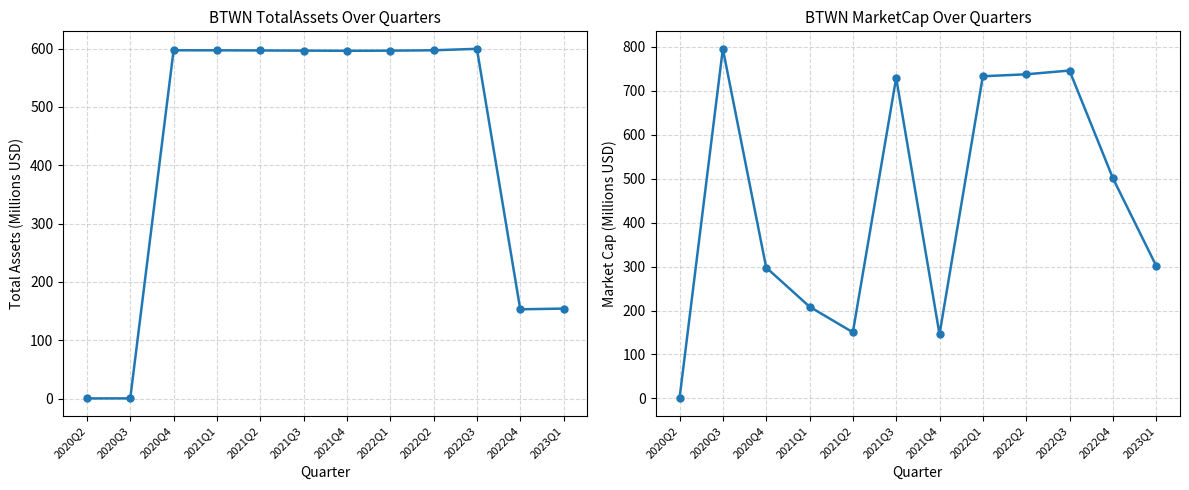

After their last crossing, which series has the higher values: MarketCap or TotalAssets?

MarketCap